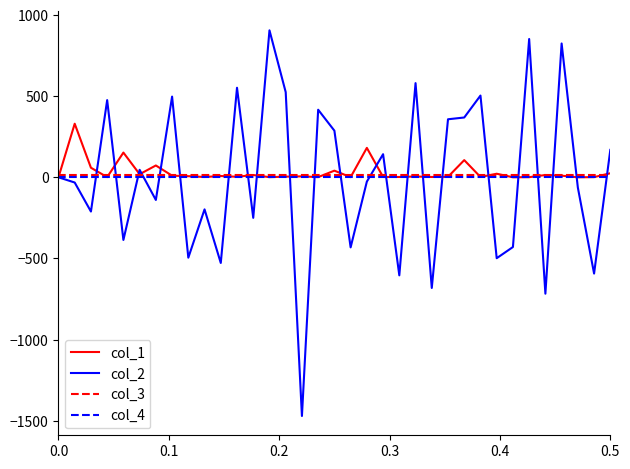

Which series has the widest spread of values?

col_2